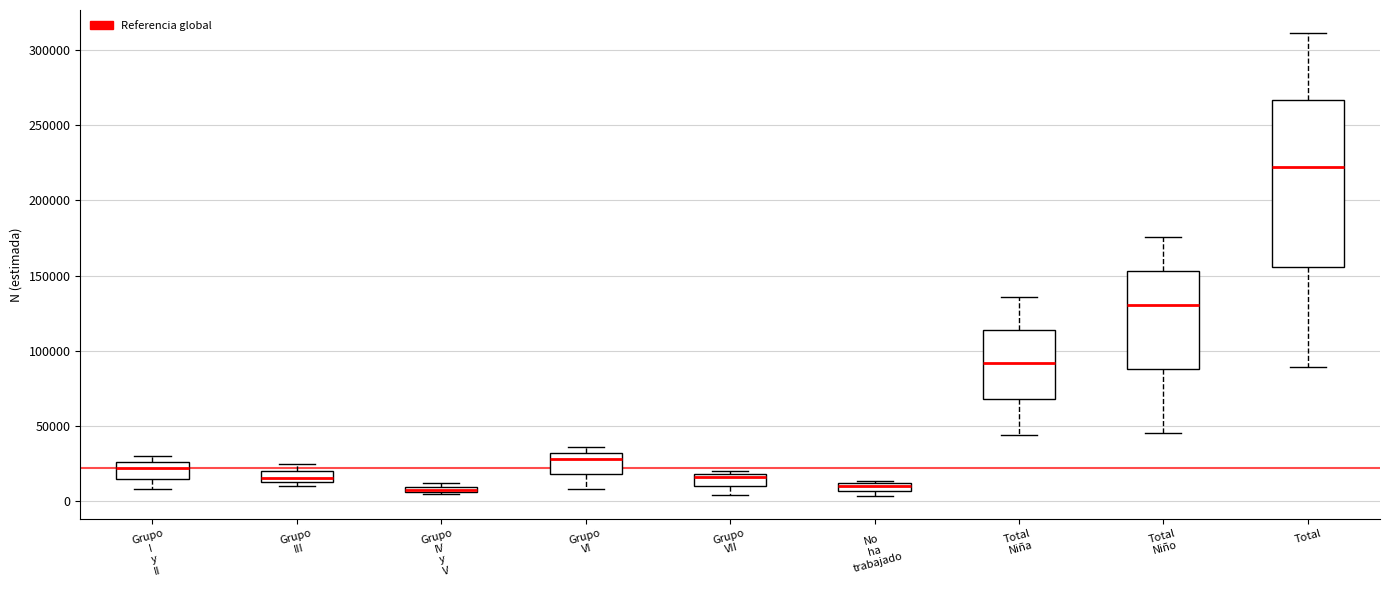

Where does the lower whisker of the box for Grupo VI end on the y-axis? The values are not printed on the chart, so give them approximately, as read against the axis.

10000